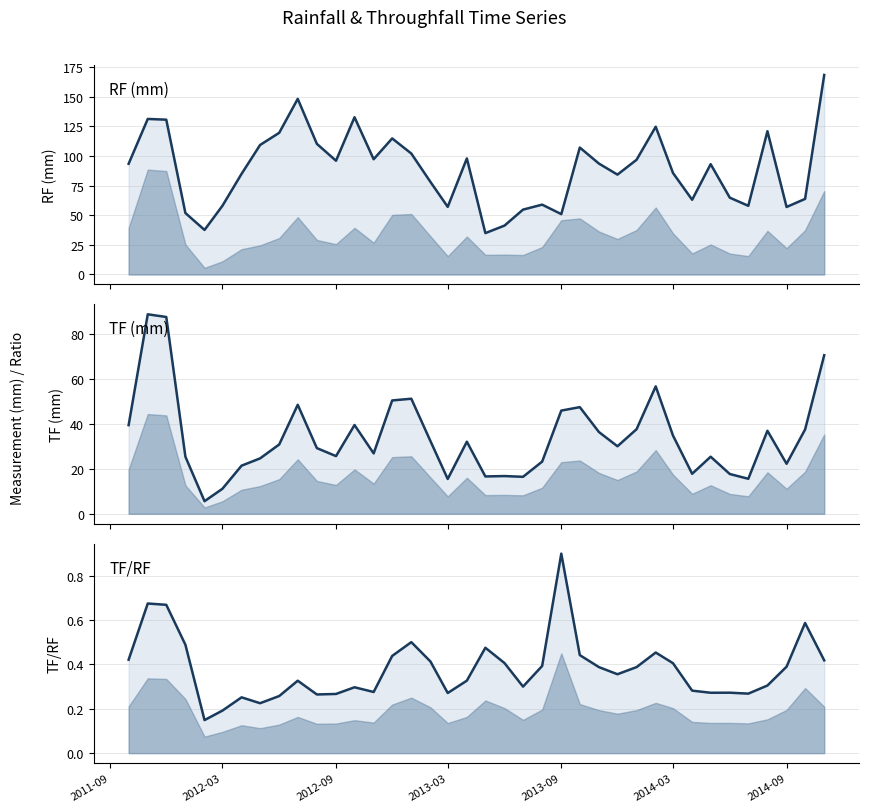

True or false: TF/RF has a value of 0.4 at 2011-09.

True